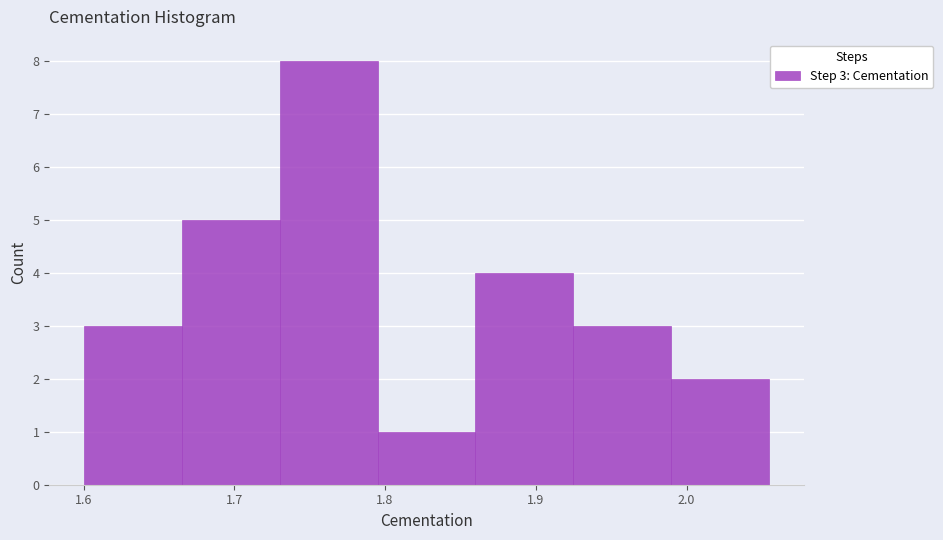

Which range on the x-axis has the tallest bar?

1.730 to 1.795